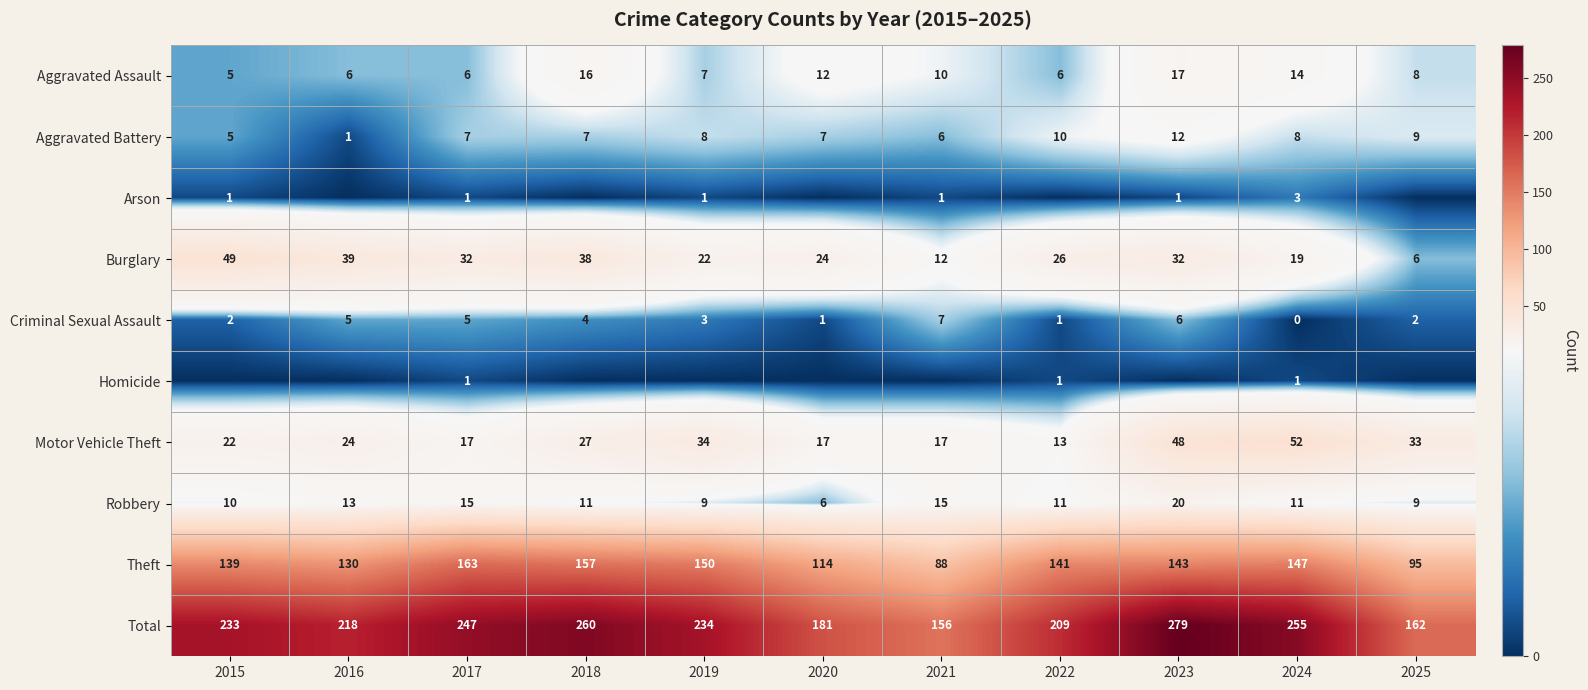

What is the difference between the maximum and minimum values in the Aggravated Assault series?

12